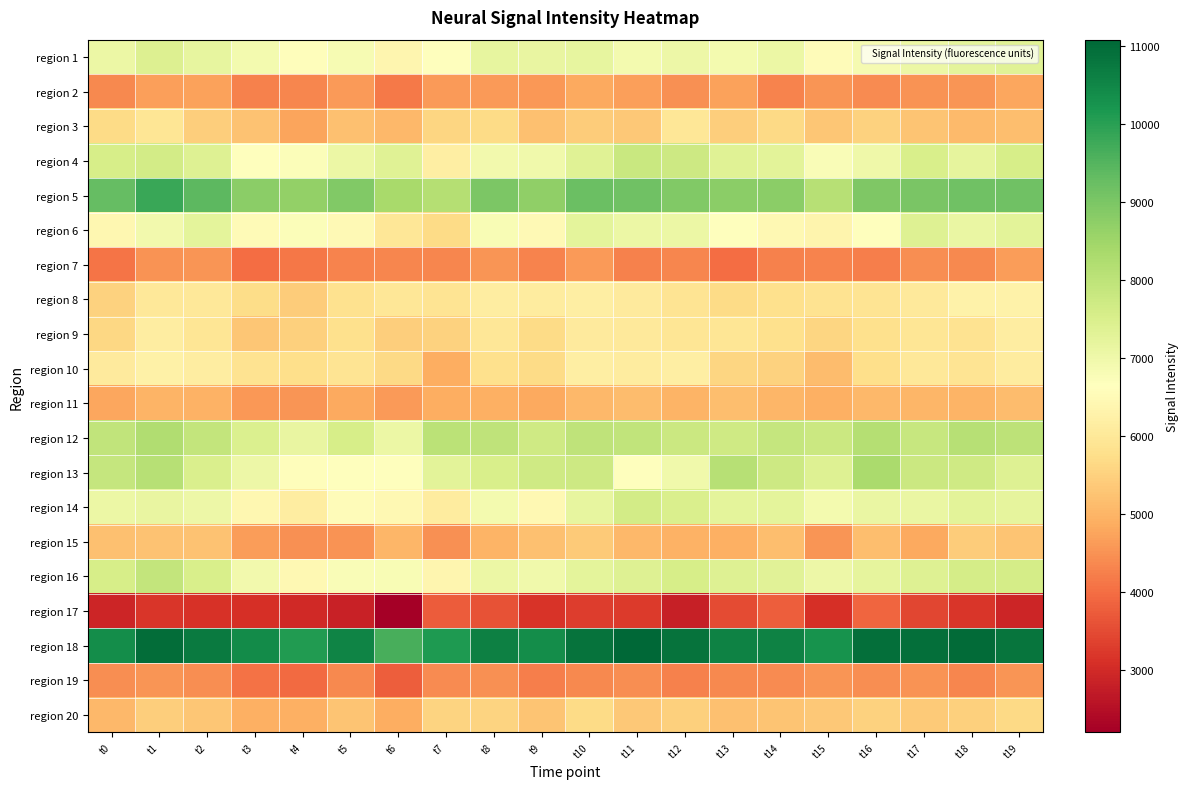

Reading left to right, what are all the values shown in this chart?

region 1: t0=7065.3	t1=7434.9	t2=7174.6	t3=6914.0	t4=6605.7	t5=6829.9	t6=6374.0	t7=6656.2	t8=7164.3	t9=7130.1	t10=7189.0	t11=6915.7	t12=7041.1	t13=6918.2	t14=7077.6	t15=6568.4	t16=6870.4	t17=7059.1	t18=7253.1	t19=7358.1
region 2: t0=4358.5	t1=4664.9	t2=4722.8	t3=4251.0	t4=4336.1	t5=4611.6	t6=4173.6	t7=4595.5	t8=4605.7	t9=4592.0	t10=4808.1	t11=4667.2	t12=4486.2	t13=4715.2	t14=4290.4	t15=4536.0	t16=4418.2	t17=4505.7	t18=4548.8	t19=4782.3
region 3: t0=5670.3	t1=5925.0	t2=5432.6	t3=5234.0	t4=4755.3	t5=5213.8	t6=5045.3	t7=5582.2	t8=5676.9	t9=5189.0	t10=5404.7	t11=5346.6	t12=5977.9	t13=5453.5	t14=5653.6	t15=5290.3	t16=5514.3	t17=5273.8	t18=5092.5	t19=5166.3
region 4: t0=7561.5	t1=7631.1	t2=7403.2	t3=6606.8	t4=6719.6	t5=7084.5	t6=7336.6	t7=6189.7	t8=6953.2	t9=6966.5	t10=7335.6	t11=7812.4	t12=7717.1	t13=7341.5	t14=7290.5	t15=6771.0	t16=7016.5	t17=7525.9	t18=7229.8	t19=7557.2
region 5: t0=9284.4	t1=9800.3	t2=9384.7	t3=8769.0	t4=8681.0	t5=8925.9	t6=8355.0	t7=8167.2	t8=8982.9	t9=8706.5	t10=9213.5	t11=9157.2	t12=8929.1	t13=8767.0	t14=8763.0	t15=8098.3	t16=8954.1	t17=9004.1	t18=9146.9	t19=9160.6
region 6: t0=6399.3	t1=6932.3	t2=7249.3	t3=6511.1	t4=6732.8	t5=6485.4	t6=5954.4	t7=5684.3	t8=6812.0	t9=6470.3	t10=7235.7	t11=7082.1	t12=7063.3	t13=6651.7	t14=6460.3	t15=6343.2	t16=6645.6	t17=7392.8	t18=7104.3	t19=7270.1
region 7: t0=4075.9	t1=4499.1	t2=4533.1	t3=3997.2	t4=4139.0	t5=4292.0	t6=4337.3	t7=4316.6	t8=4553.8	t9=4311.8	t10=4614.7	t11=4281.5	t12=4324.4	t13=3975.6	t14=4263.3	t15=4294.9	t16=4239.4	t17=4430.1	t18=4378.6	t19=4648.0
region 8: t0=5529.2	t1=6014.7	t2=5996.5	t3=5711.3	t4=5408.4	t5=5815.4	t6=5964.3	t7=5883.3	t8=6121.9	t9=6113.9	t10=6173.5	t11=6055.6	t12=5886.4	t13=5693.4	t14=5807.6	t15=5871.7	t16=5895.9	t17=6039.6	t18=6281.4	t19=6263.7
region 9: t0=5601.0	t1=6138.1	t2=5920.7	t3=5305.1	t4=5466.9	t5=5787.5	t6=5440.2	t7=5529.6	t8=5948.0	t9=5697.1	t10=6074.5	t11=6022.1	t12=5916.7	t13=5922.9	t14=5803.0	t15=5576.3	t16=5799.8	t17=5938.7	t18=5844.8	t19=6134.2
region 10: t0=6065.9	t1=6244.4	t2=6134.5	t3=5844.3	t4=5762.9	t5=5878.9	t6=5661.7	t7=4884.5	t8=5779.0	t9=5694.7	t10=6166.8	t11=6109.1	t12=6160.4	t13=5579.6	t14=5513.1	t15=5145.2	t16=5742.1	t17=5992.3	t18=5910.5	t19=6101.2
region 11: t0=4775.7	t1=4990.9	t2=4966.5	t3=4561.2	t4=4547.5	t5=4804.6	t6=4626.0	t7=4885.0	t8=4912.3	t9=4804.3	t10=5047.1	t11=5123.1	t12=4998.9	t13=5183.8	t14=5032.3	t15=4930.5	t16=5060.1	t17=5019.8	t18=4984.6	t19=5127.2
region 12: t0=7935.0	t1=8217.0	t2=7895.1	t3=7465.2	t4=7147.3	t5=7560.4	t6=7058.0	t7=8035.3	t8=7987.5	t9=7703.4	t10=7985.8	t11=7949.4	t12=7773.8	t13=7684.3	t14=7871.0	t15=7759.5	t16=8133.2	t17=7842.3	t18=8113.7	t19=8000.0
region 13: t0=7870.7	t1=8098.7	t2=7488.6	t3=7042.0	t4=6586.9	t5=6615.6	t6=6653.7	t7=7281.5	t8=7518.4	t9=7707.7	t10=7736.8	t11=6624.5	t12=6983.1	t13=8129.5	t14=7739.5	t15=7383.3	t16=8310.7	t17=7754.4	t18=7686.3	t19=7389.6
region 14: t0=7087.4	t1=7127.4	t2=7056.7	t3=6406.7	t4=6144.4	t5=6561.3	t6=6436.7	t7=6096.8	t8=6897.2	t9=6459.2	t10=7171.9	t11=7616.3	t12=7500.7	t13=7234.0	t14=7246.1	t15=6915.7	t16=7126.0	t17=7118.0	t18=7279.2	t19=7201.9
region 15: t0=5194.0	t1=5250.7	t2=5231.9	t3=4640.5	t4=4467.2	t5=4498.8	t6=5036.2	t7=4474.8	t8=4997.1	t9=5218.3	t10=5377.9	t11=5078.5	t12=4967.2	t13=4929.2	t14=5166.9	t15=4545.1	t16=5169.2	t17=4835.1	t18=5404.2	t19=5253.6
region 16: t0=7569.7	t1=7893.3	t2=7540.7	t3=6945.7	t4=6444.1	t5=6767.1	t6=6814.0	t7=6366.7	t8=7076.8	t9=6969.5	t10=7257.7	t11=7398.7	t12=7563.6	t13=7379.4	t14=7303.8	t15=7038.9	t16=7210.1	t17=7389.5	t18=7593.4	t19=7595.9
region 17: t0=2918.7	t1=3198.6	t2=3135.3	t3=3085.5	t4=2985.8	t5=2840.0	t6=2200.2	t7=3749.8	t8=3617.0	t9=3163.9	t10=3304.6	t11=3266.1	t12=2808.9	t13=3485.5	t14=3796.0	t15=3077.0	t16=3897.7	t17=3443.6	t18=3180.5	t19=2922.7
region 18: t0=10381.2	t1=10970.4	t2=10715.6	t3=10394.9	t4=10107.1	t5=10533.3	t6=9640.4	t7=10131.8	t8=10615.1	t9=10368.3	t10=10856.9	t11=11082.0	t12=10862.9	t13=10576.2	t14=10576.1	t15=10282.1	t16=10933.2	t17=10911.7	t18=10981.7	t19=10810.1
region 19: t0=4431.1	t1=4555.3	t2=4425.5	t3=4053.8	t4=3968.7	t5=4382.6	t6=3779.4	t7=4396.7	t8=4461.5	t9=4246.3	t10=4371.8	t11=4447.1	t12=4248.6	t13=4371.5	t14=4409.6	t15=4532.7	t16=4435.1	t17=4507.8	t18=4328.0	t19=4533.0
region 20: t0=5071.0	t1=5436.0	t2=5298.5	t3=4909.8	t4=4916.3	t5=5268.8	t6=4896.5	t7=5544.1	t8=5531.5	t9=5255.9	t10=5678.9	t11=5346.6	t12=5492.4	t13=5185.8	t14=5261.7	t15=5348.9	t16=5517.1	t17=5370.4	t18=5473.6	t19=5639.6